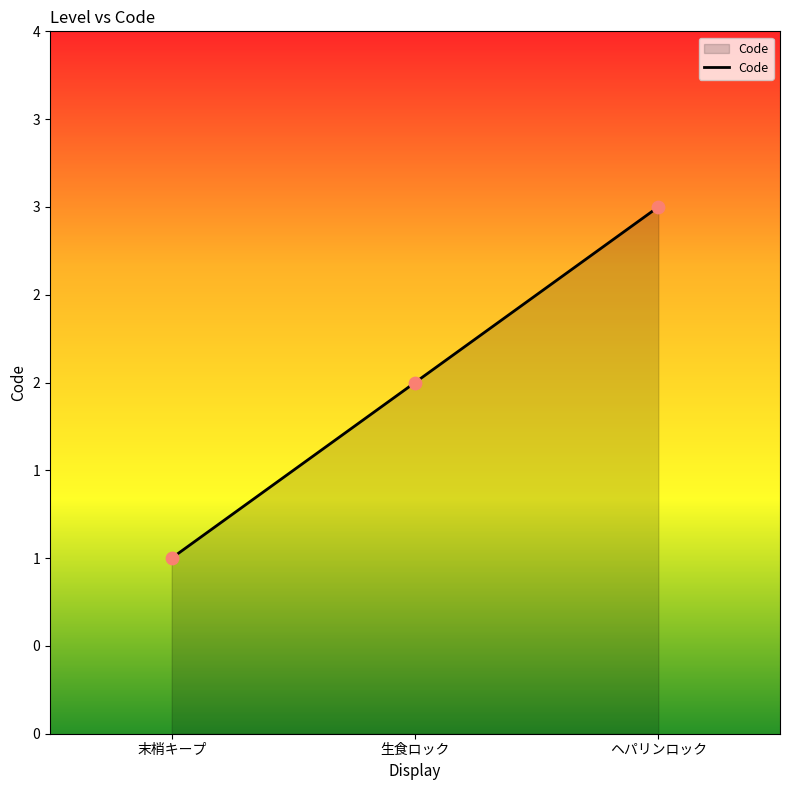

What is the ratio of the value at 生食ロック to the value at ヘパリンロック?

0.7